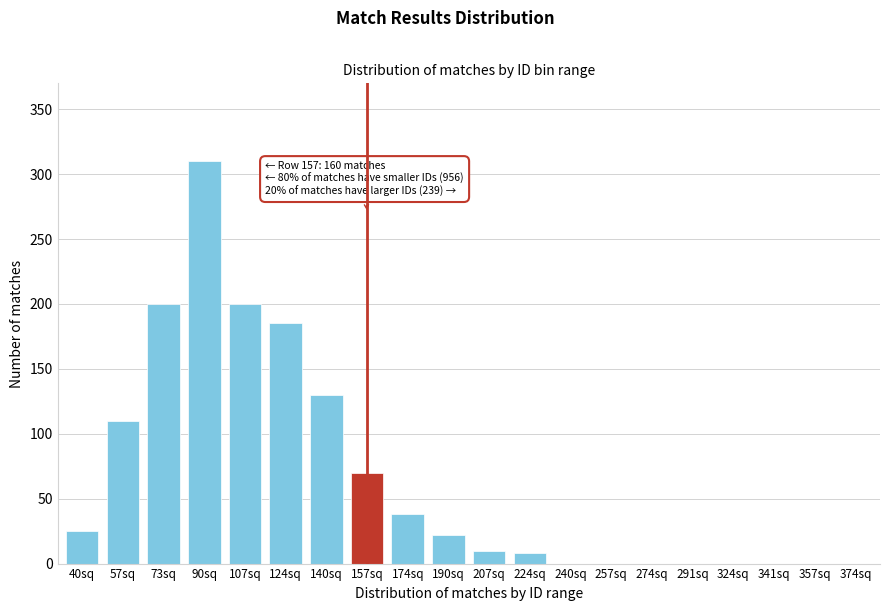

Reading left to right, list all the values displayed in this chart.

40sq=25	57sq=110	73sq=200	90sq=310	107sq=200	124sq=185	140sq=130	157sq=70	174sq=38	190sq=22	207sq=10	224sq=8	240sq=0	257sq=0	274sq=0	291sq=0	324sq=0	341sq=0	357sq=0	374sq=0